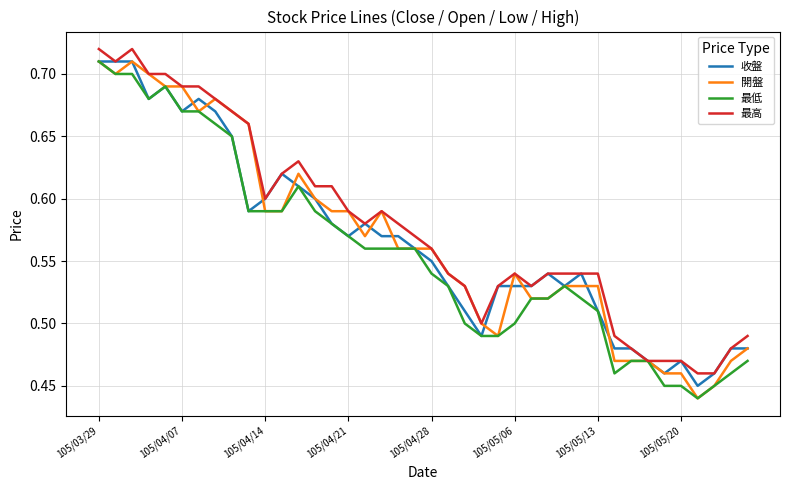

At which category is the sum across all series the highest?

105/03/29